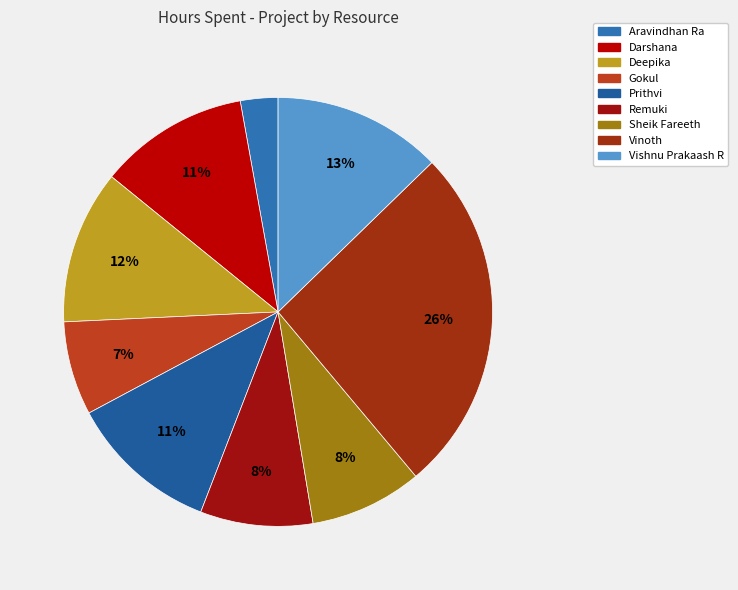

What is the total percentage of Aravindhan Ra and Gokul?

9.9%